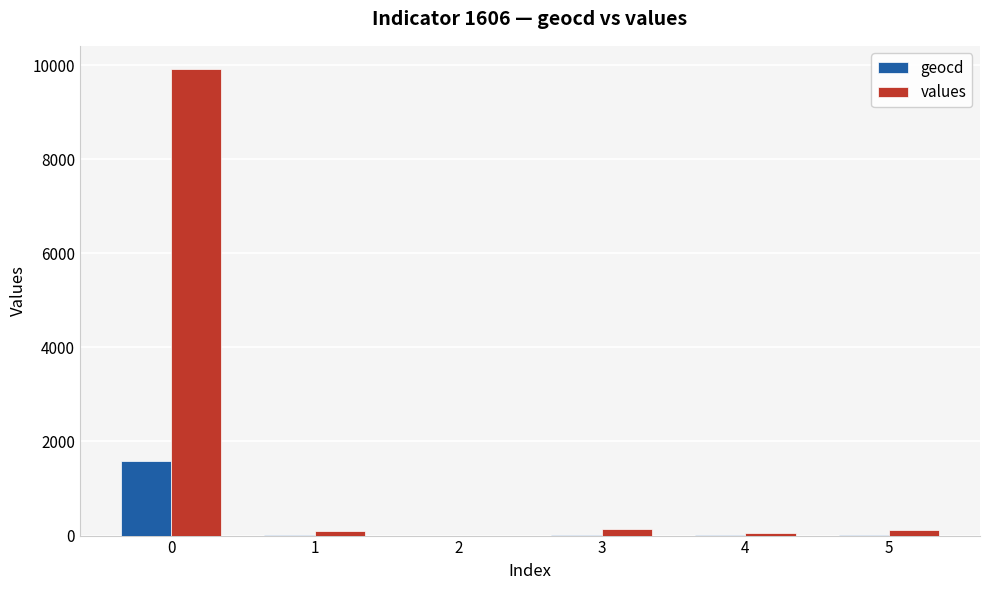

What is the maximum value shown in the chart?

9912